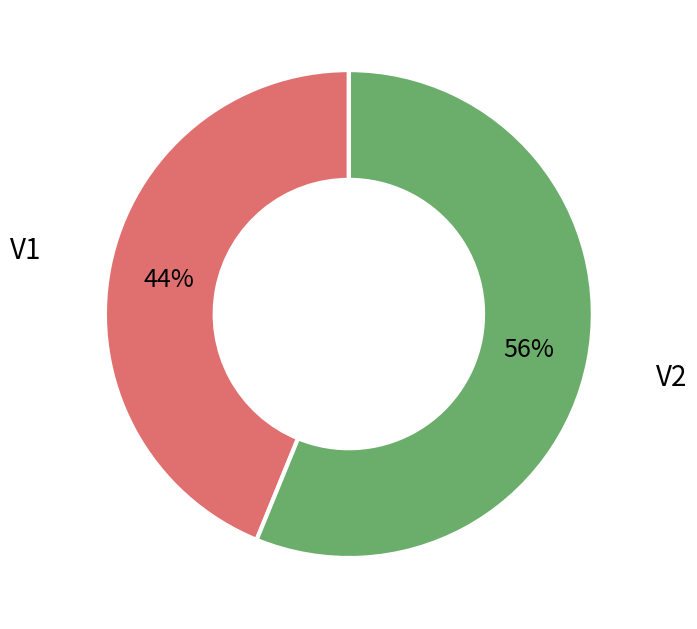

Is it true that V1 is 37% of the pie?

False